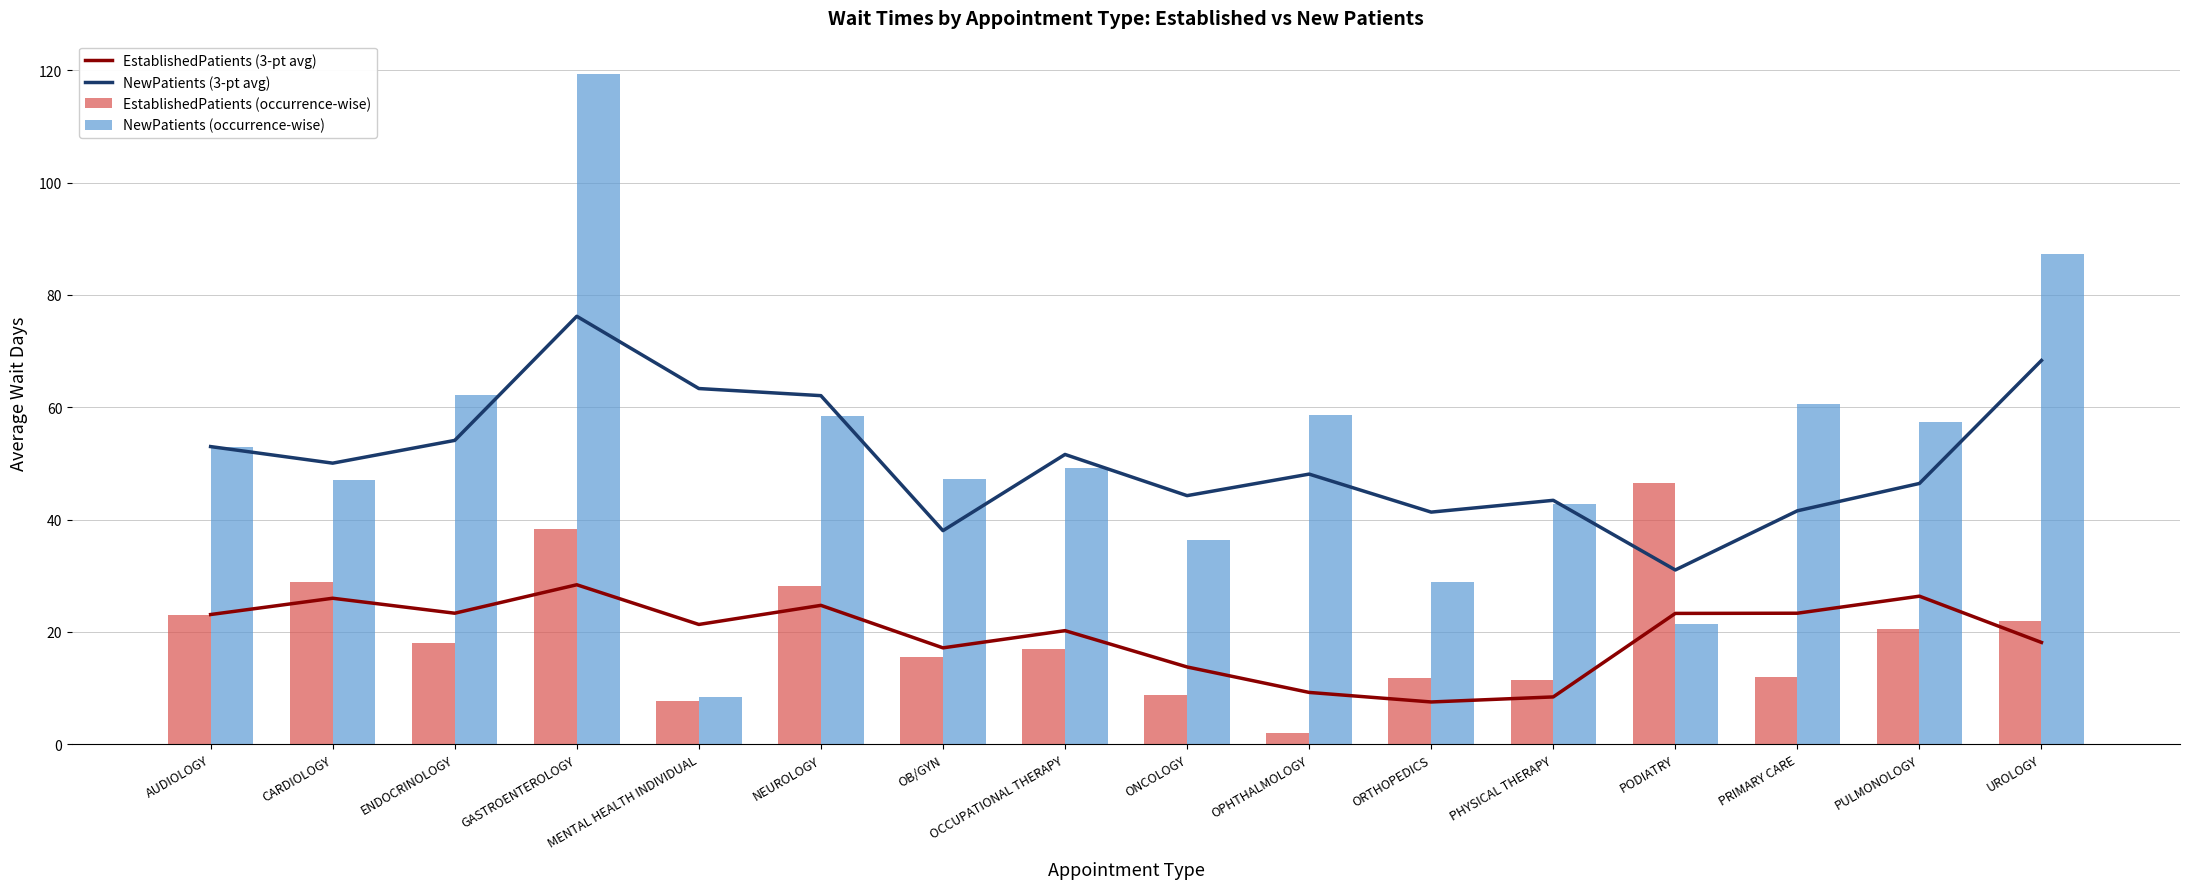

How many data points in NewPatients (3-pt avg) are less than 50?

8